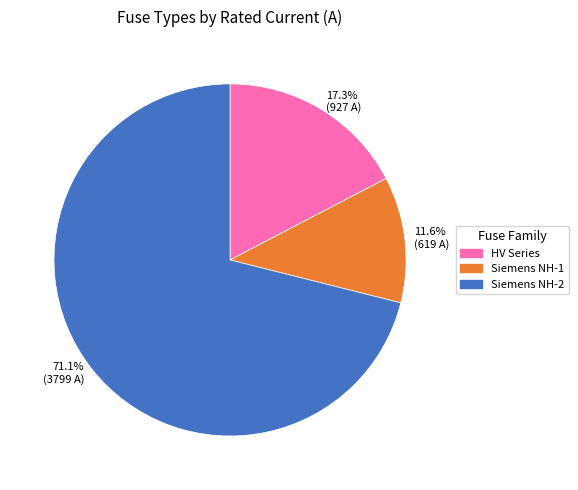

Count the number of slices in the pie.

3